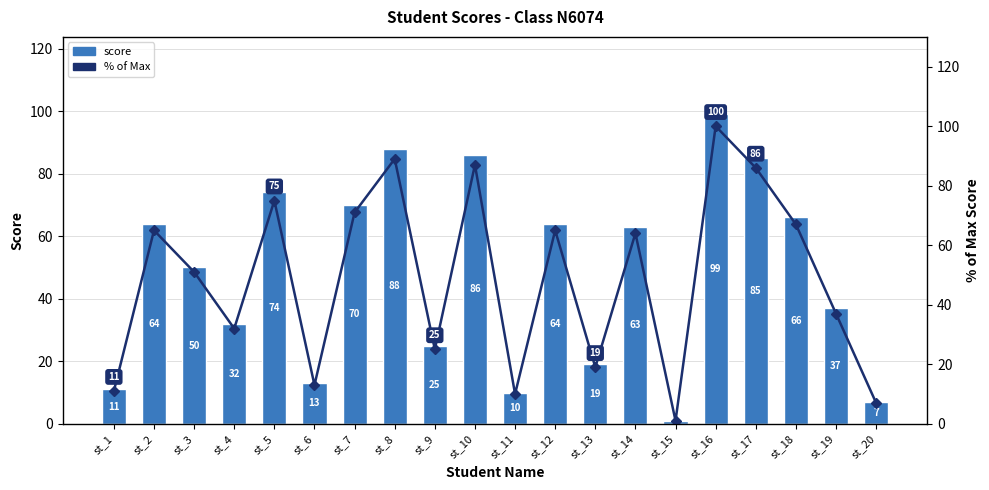

At which label does % of Max reach its peak?

st_16